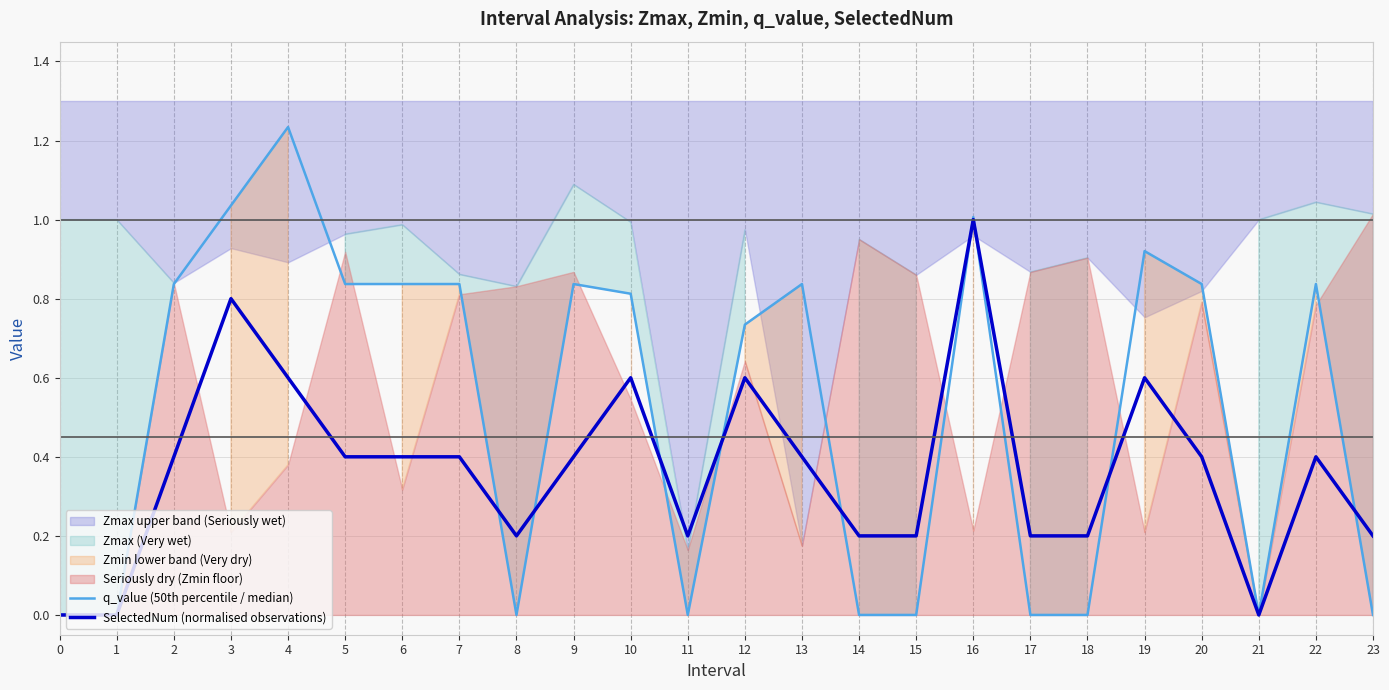

Rank the categories by SelectedNum (normalised observations) value from highest to lowest.

16, 3, 4, 10, 12, 19, 2, 5, 6, 7, 9, 13, 20, 22, 8, 11, 14, 15, 17, 18, 23, 0, 1, 21